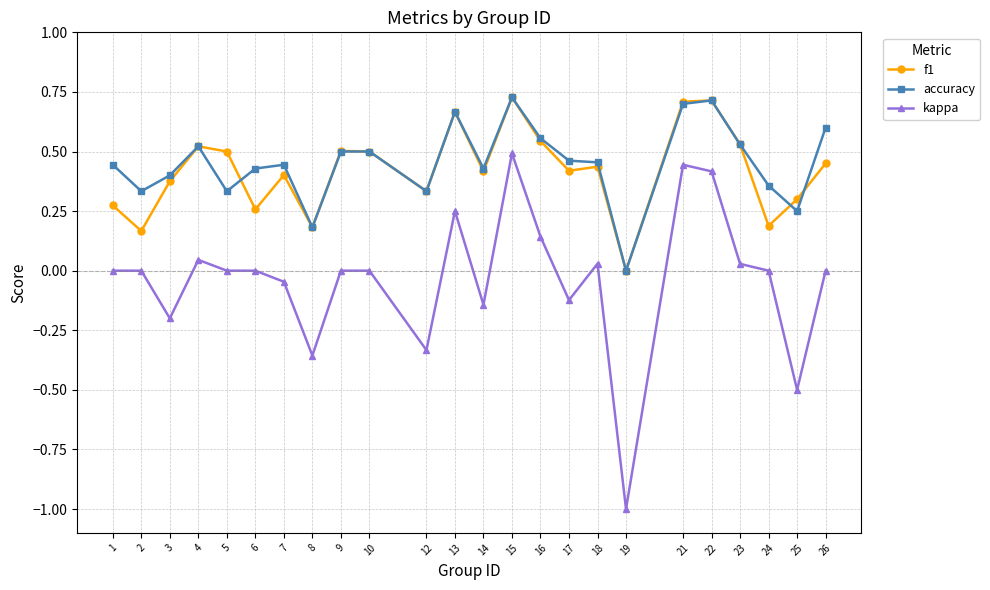

True or false: f1 and accuracy cross at least once.

True